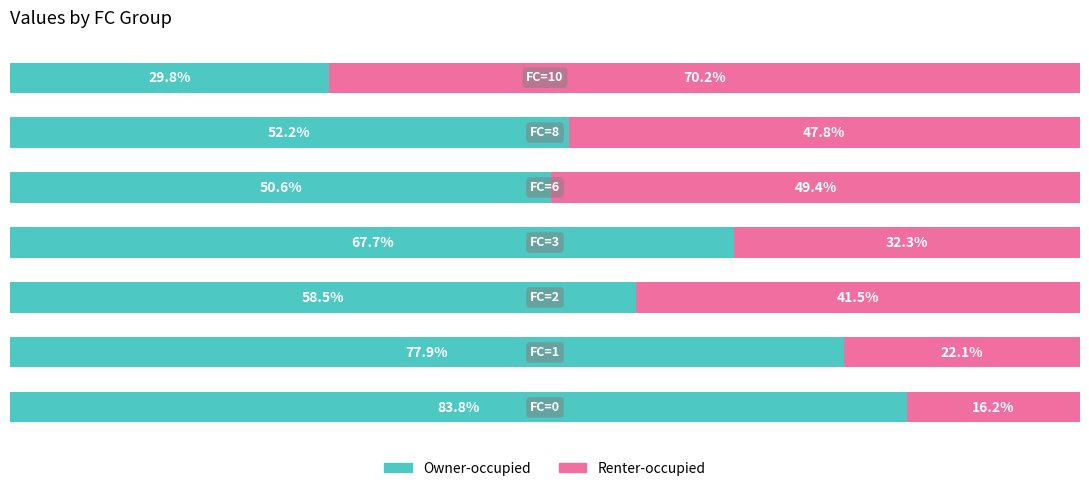

Reading left to right, transcribe all the data shown in this chart.

Owner-occupied: 0=83.8	1=77.9	2=58.5	3=67.7	4=50.6	5=52.2	6=29.8
Renter-occupied: 0=16.2	1=22.1	2=41.5	3=32.3	4=49.4	5=47.8	6=70.2